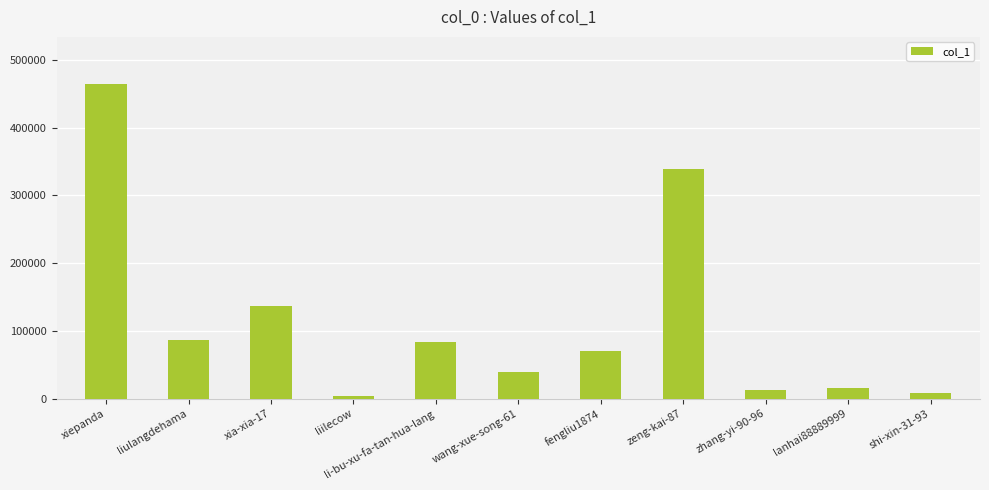

What is the change in value from xiepanda to li-bu-xu-fa-tan-hua-lang?

-381083